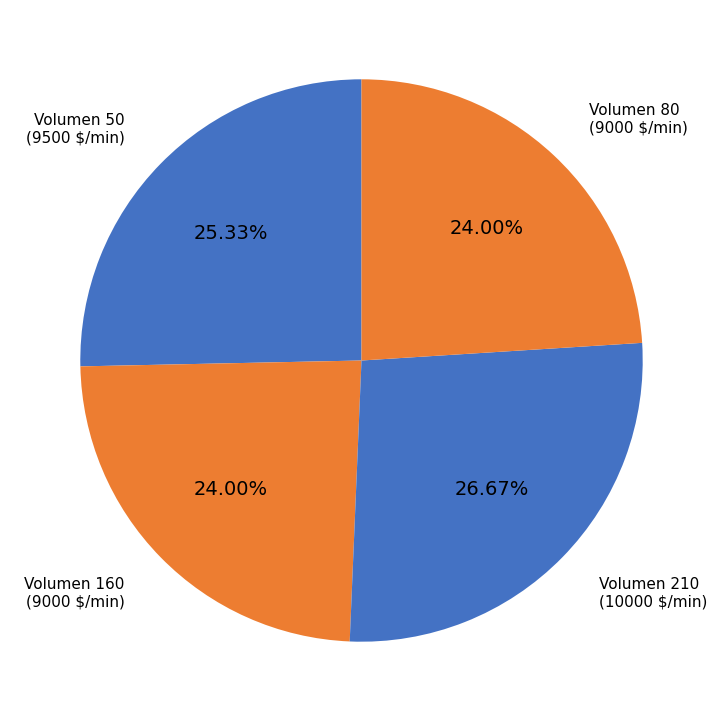

How many segments does this pie chart have?

4